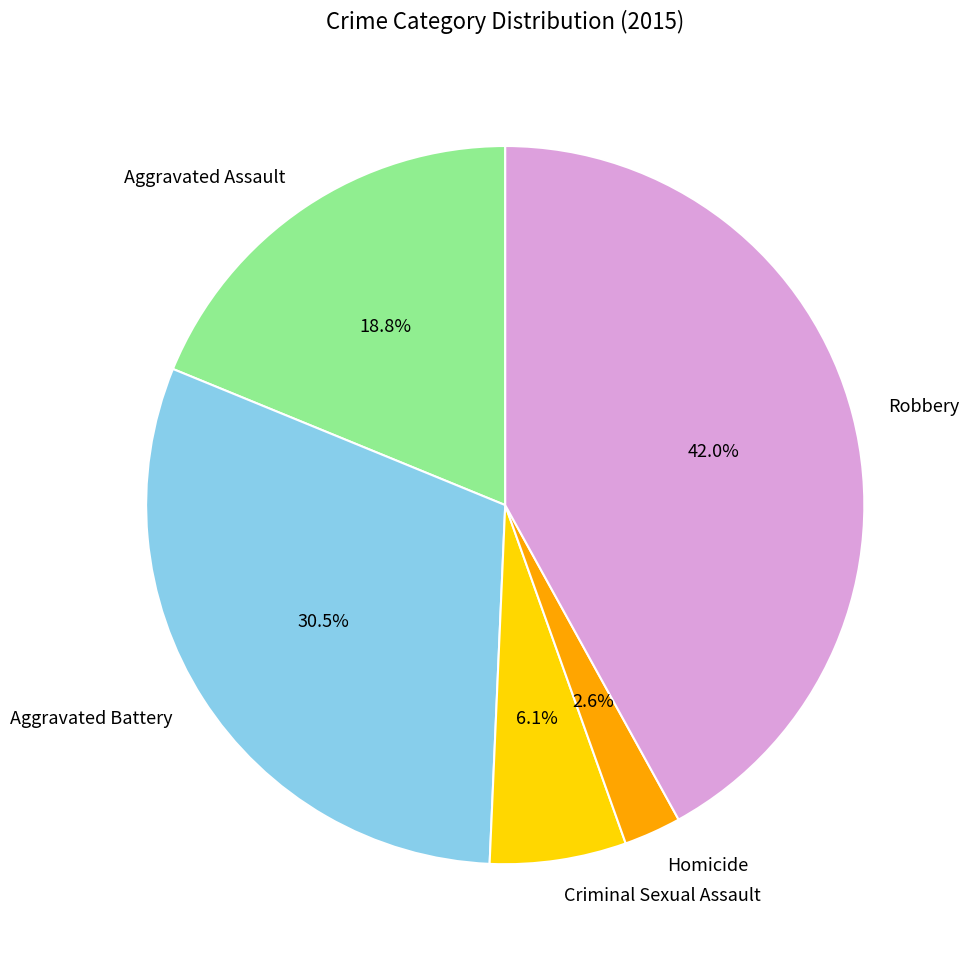

True or false: Homicide accounts for 3% of the total.

True